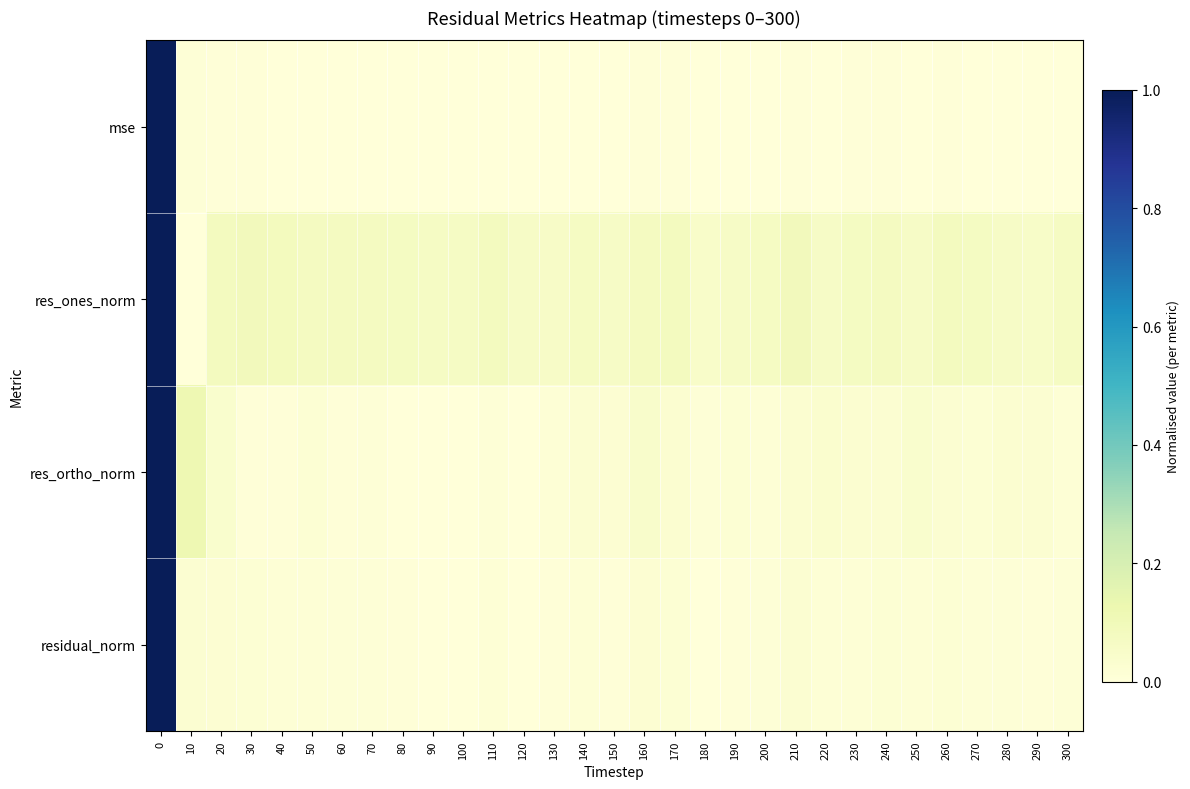

List the series in order of their peak value, highest first.

mse, res_ones_norm, residual_norm, res_ortho_norm